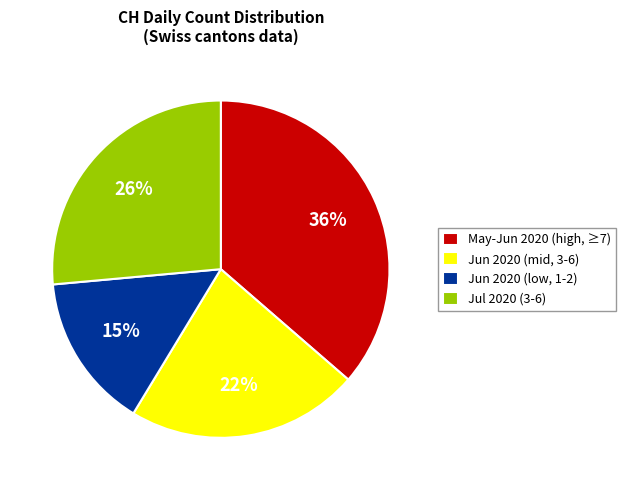

What is the smallest slice in the pie chart?

Jun 2020 (low, 1-2)